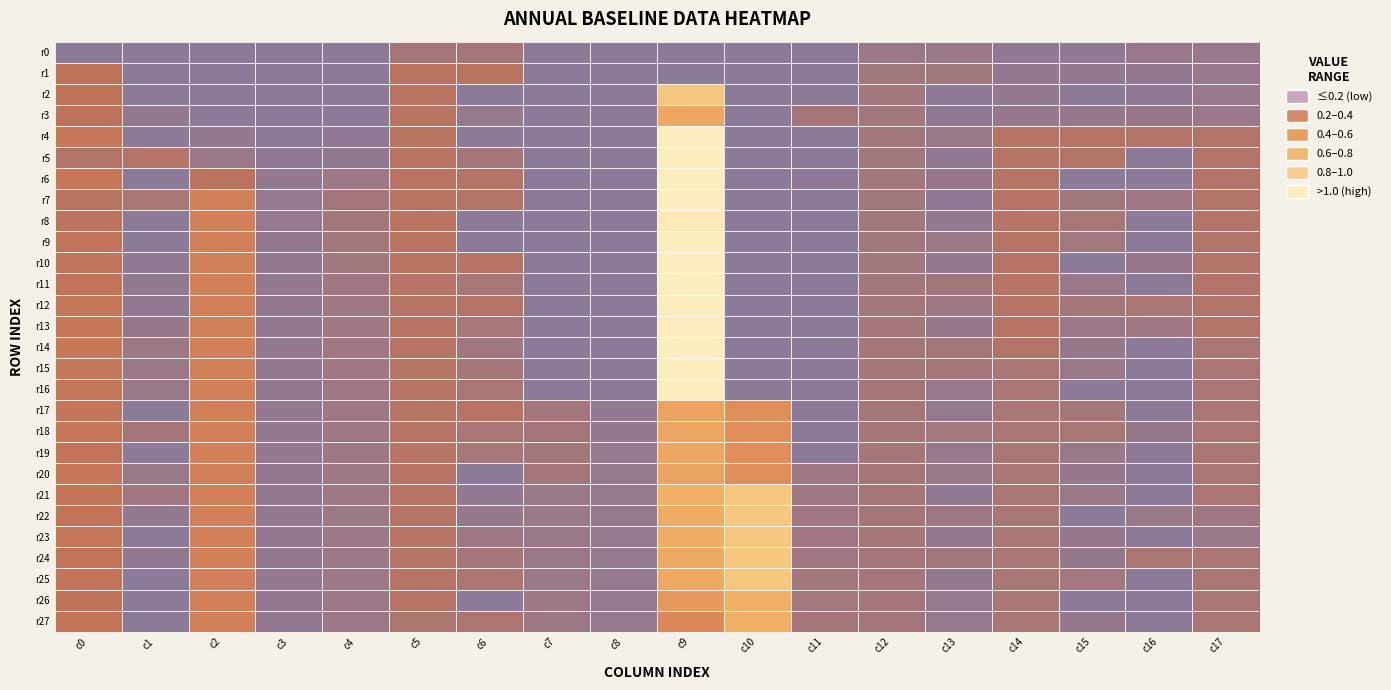

What is the smallest value displayed?

-0.8